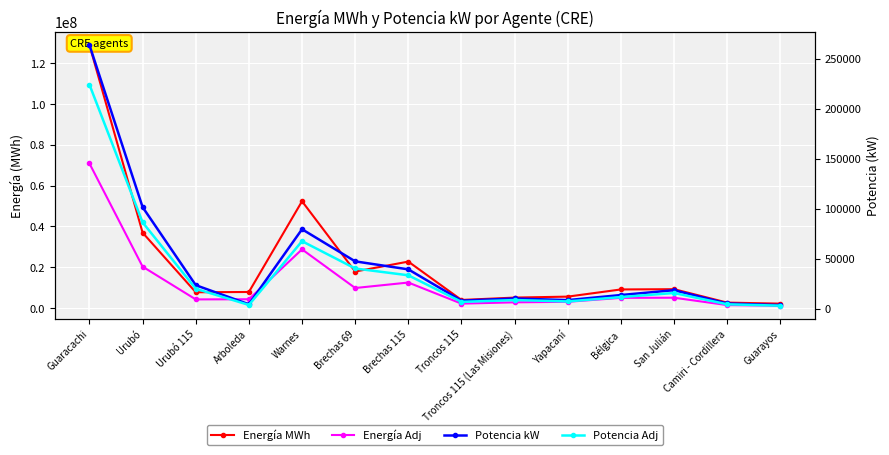

Where is the first local minimum for Energía Adj?

Urubó 115